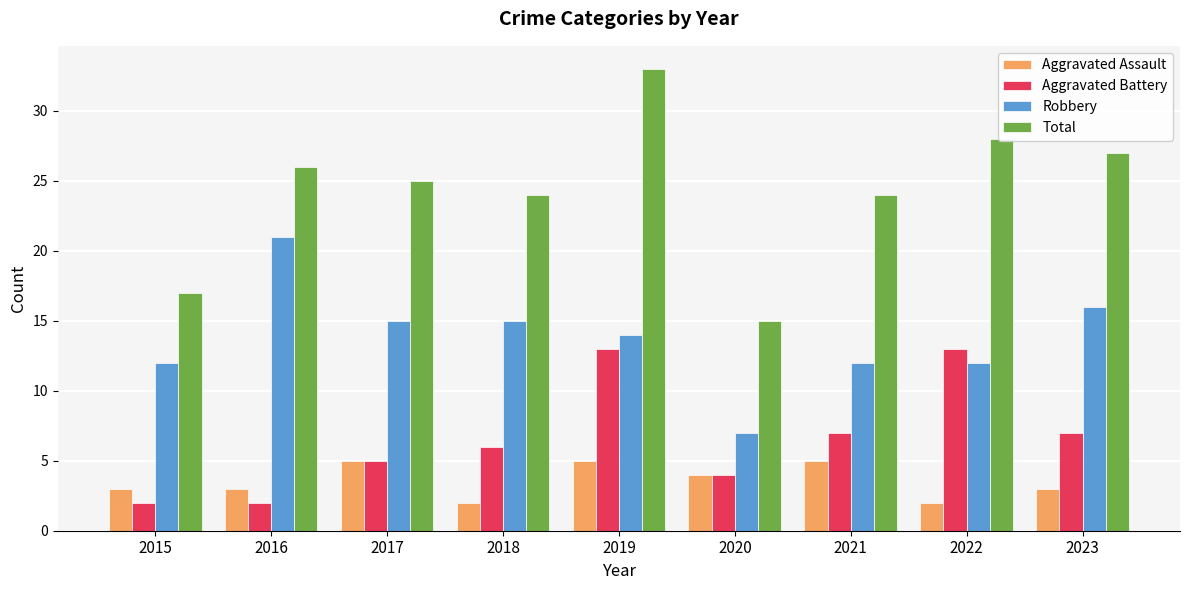

At which category is the sum across all series the highest?

2019